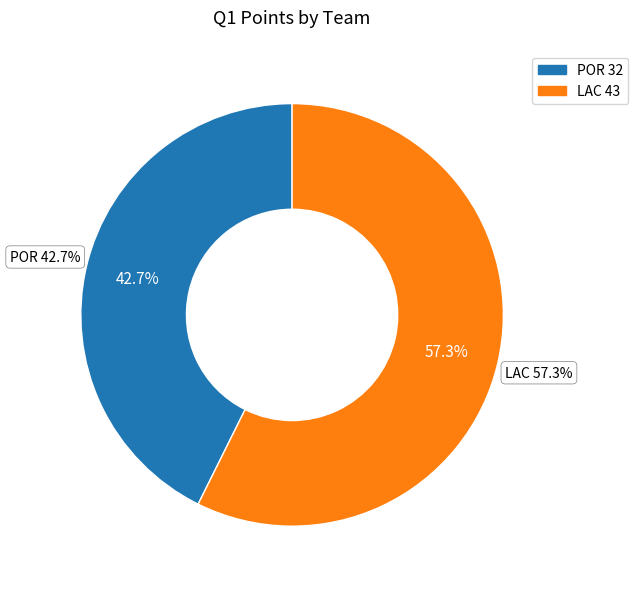

Combined, what portion of the pie is LAC and POR?

100.0%